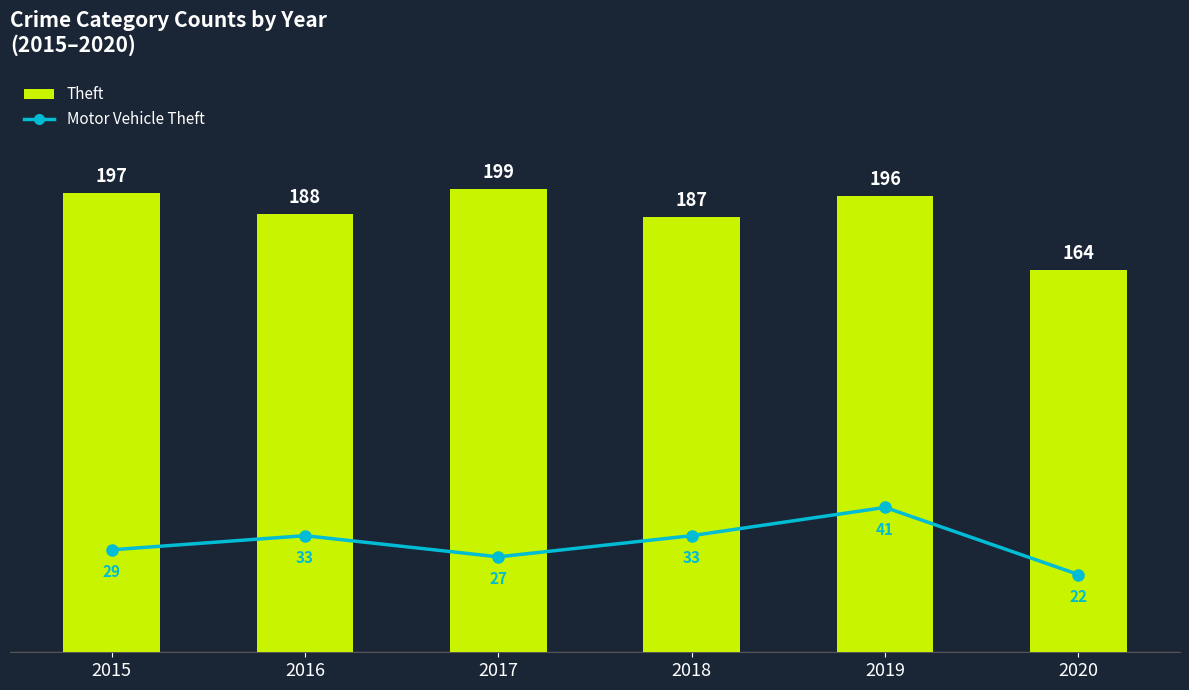

Reading left to right, what are all the values shown in this chart?

Theft: 2015=197	2016=188	2017=199	2018=187	2019=196	2020=164
Motor Vehicle Theft: 2015=29	2016=33	2017=27	2018=33	2019=41	2020=22